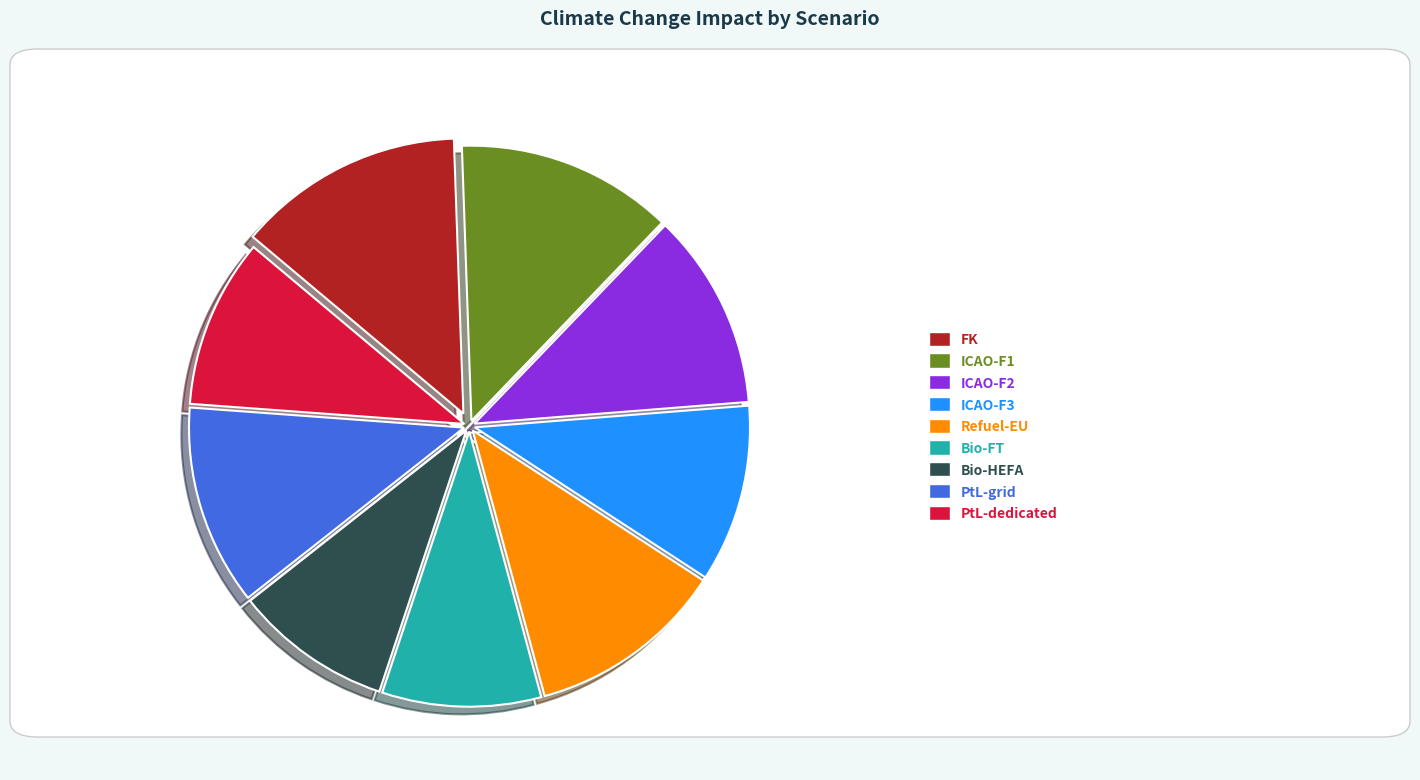

To the nearest percent, what is the average slice percentage?

11%